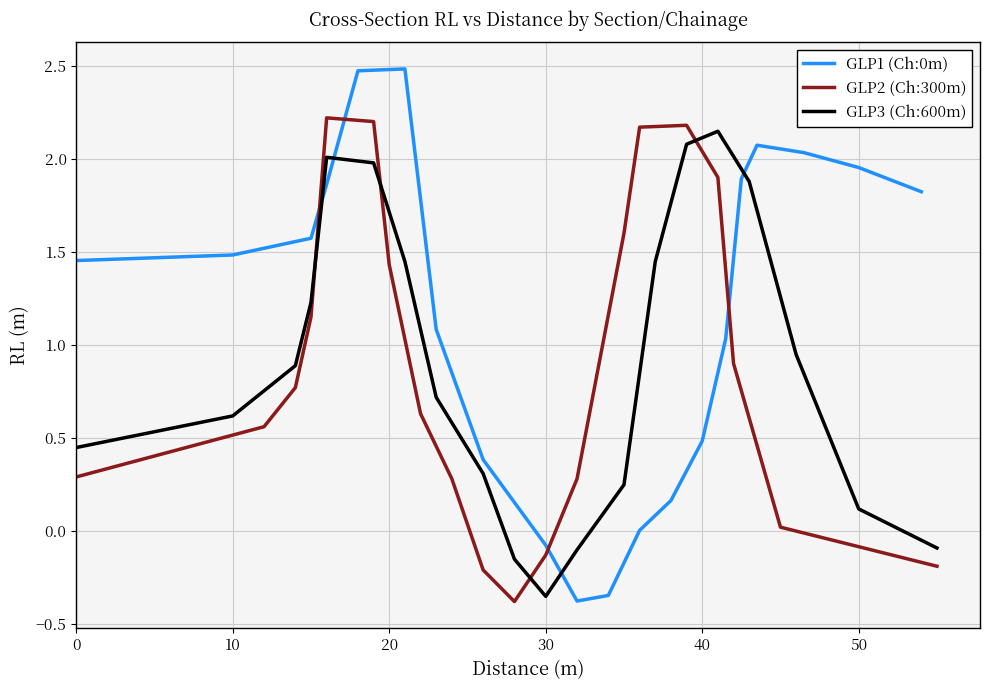

Which series has the widest spread of values?

GLP1 (Ch:0m)